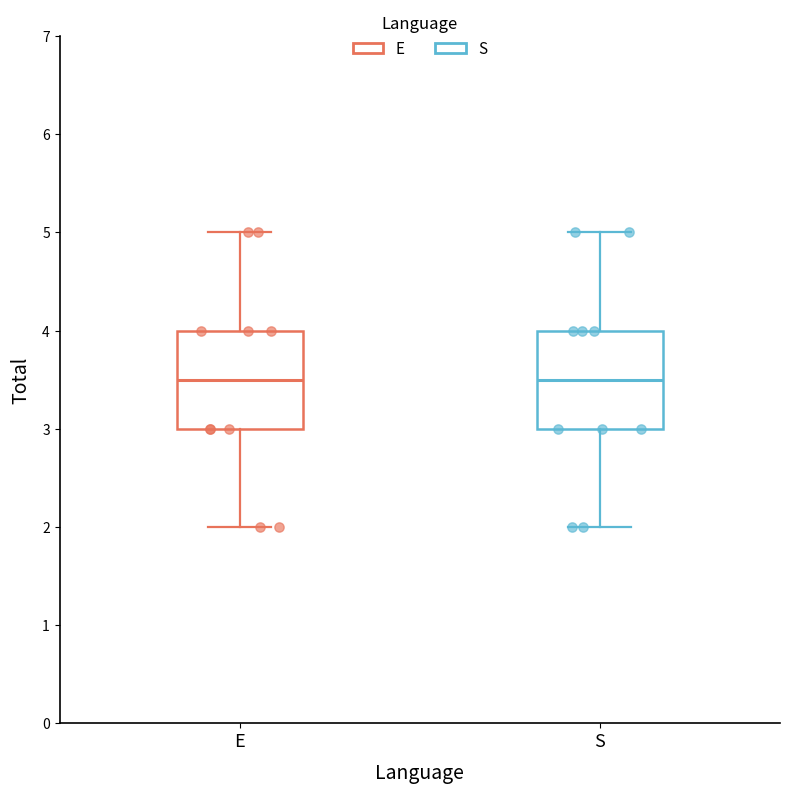

Reading left to right, read every box against the y-axis: the position of its median line, the range the box covers, and the ends of its whiskers. The values are not printed on the chart, so give them approximately, as read against the axis.

E: median 3.5, box 3.0 to 4.0, whiskers 2.0 to 5.0
S: median 3.5, box 3.0 to 4.0, whiskers 2.0 to 5.0